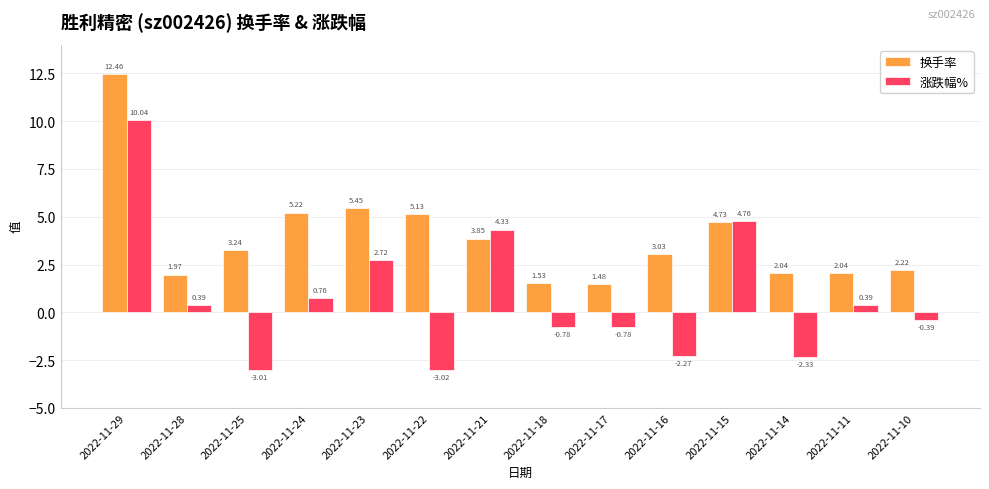

What is the sum of all 涨跌幅% values?

10.8